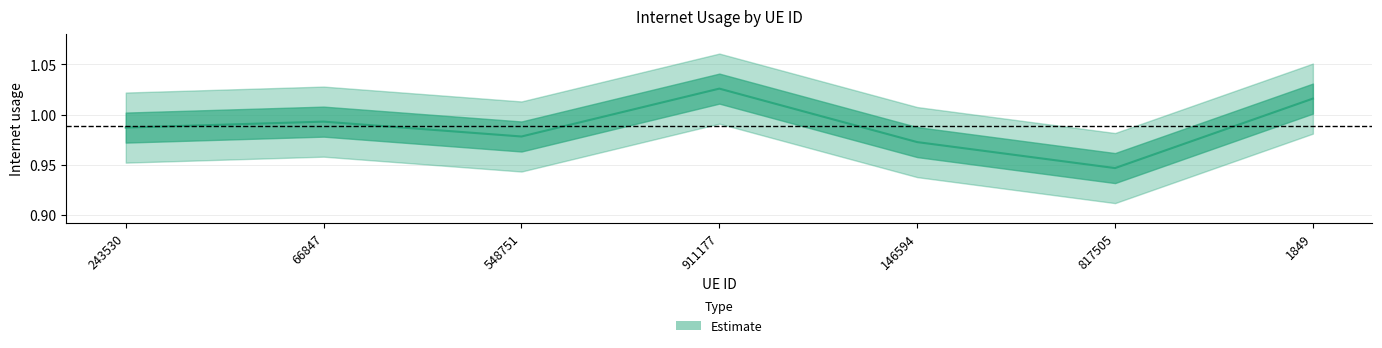

What is the label of the 6th point from the right?

66847